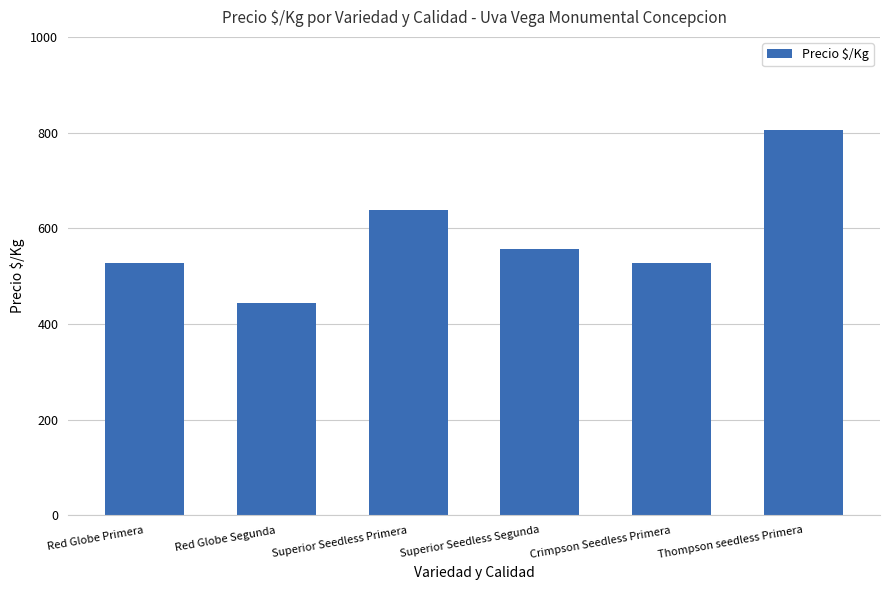

What position from the right is Thompson seedless Primera?

1